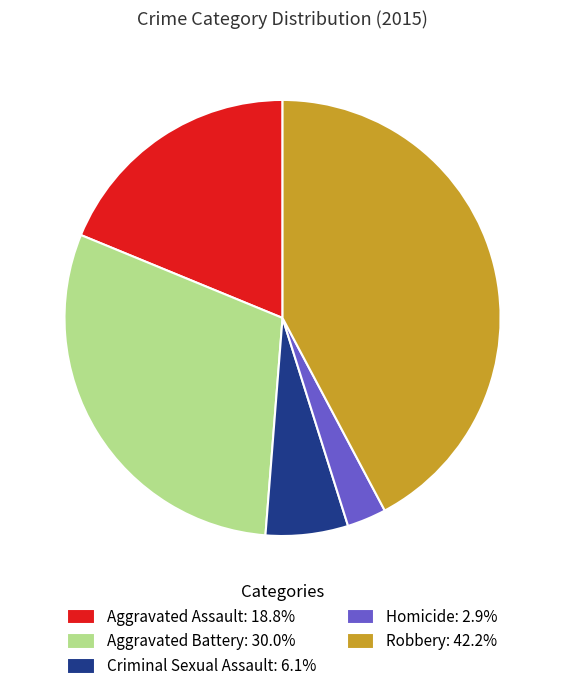

Does any single category account for the majority?

No